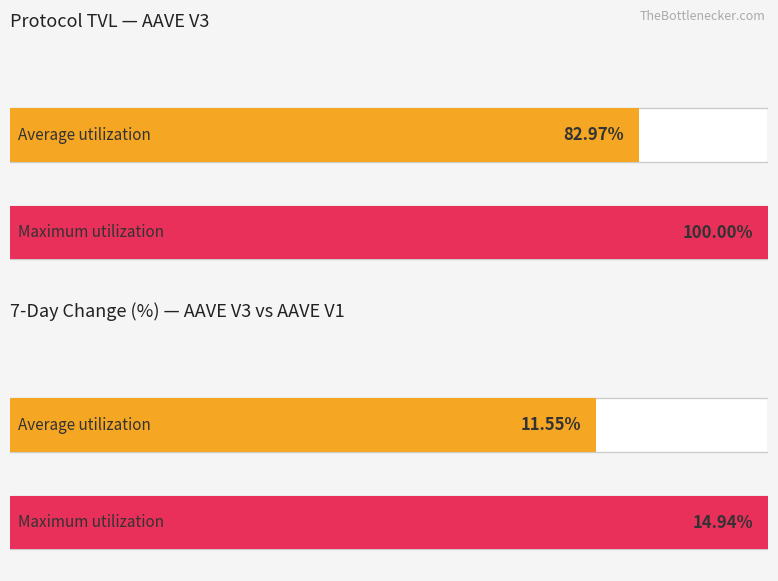

Are the bars grouped side by side (vs. stacked)?

Yes